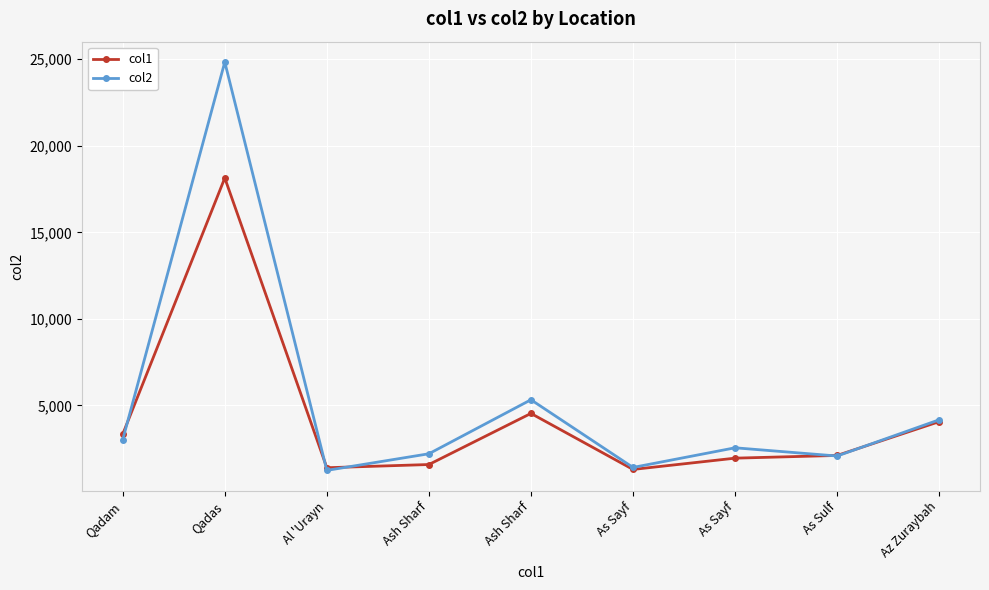

What are all the series names shown in the legend?

col1, col2